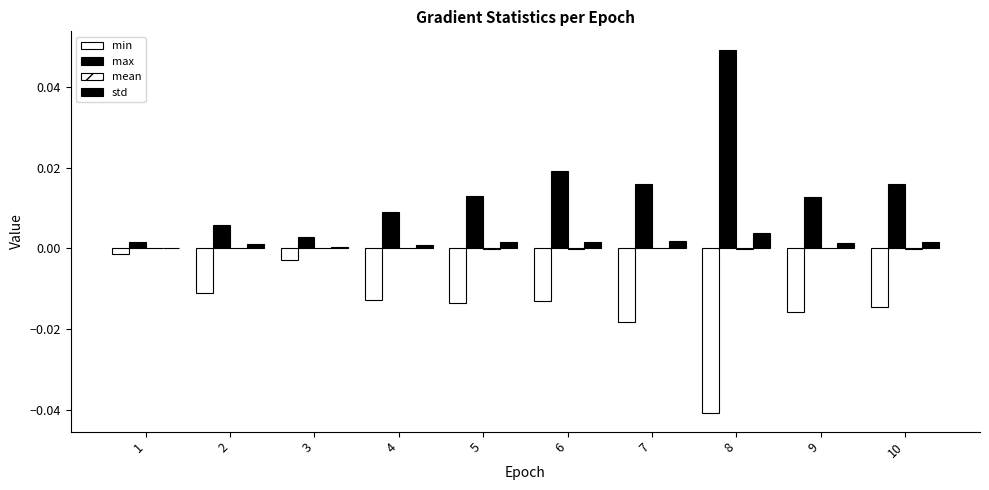

What is the sum of all max values?

0.1